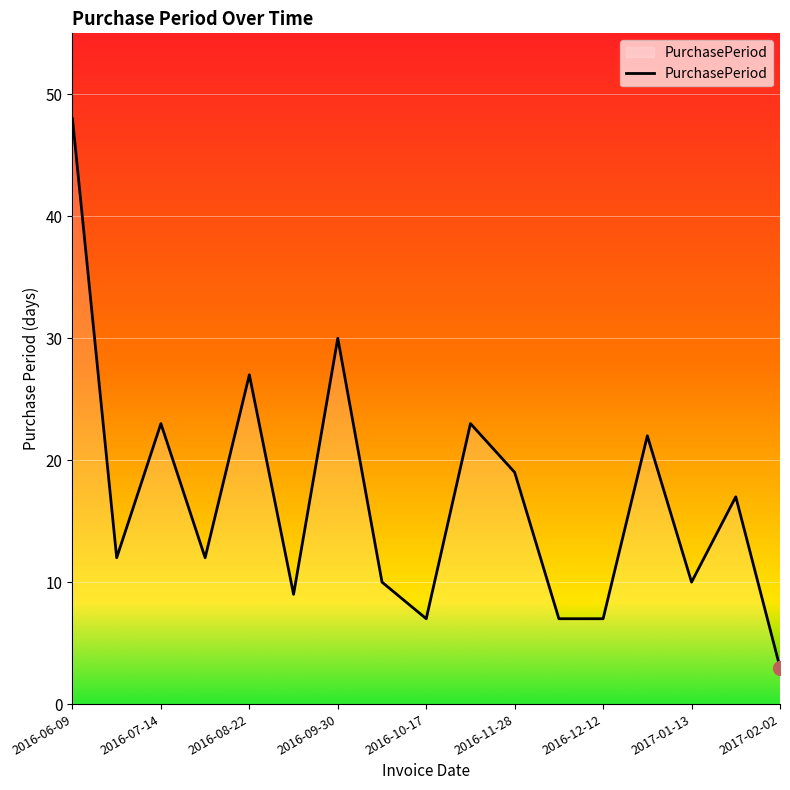

What is the smallest value displayed?

3